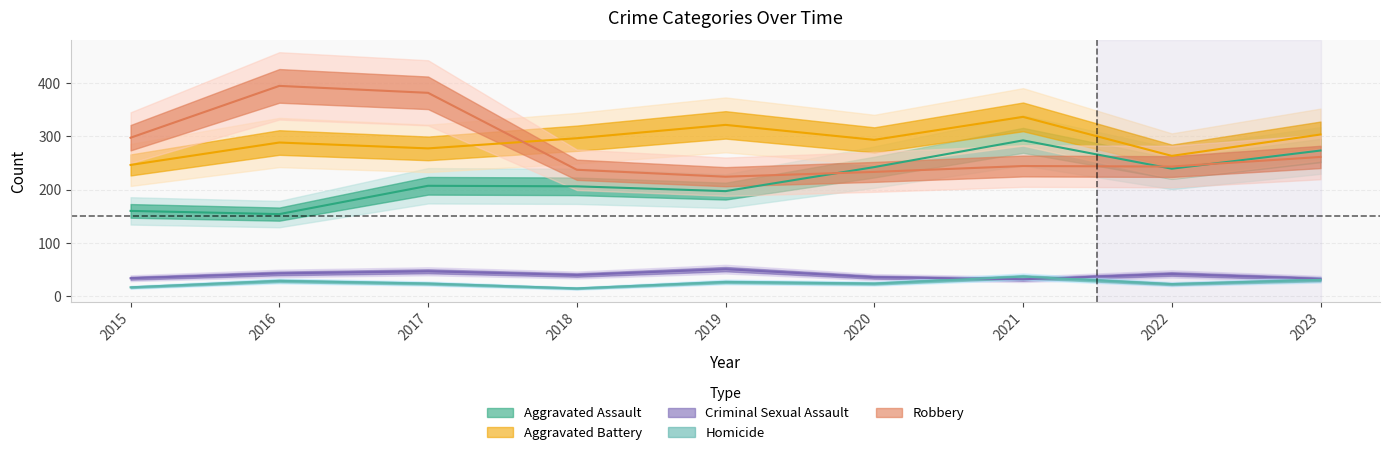

How many distinct data groups are displayed?

5